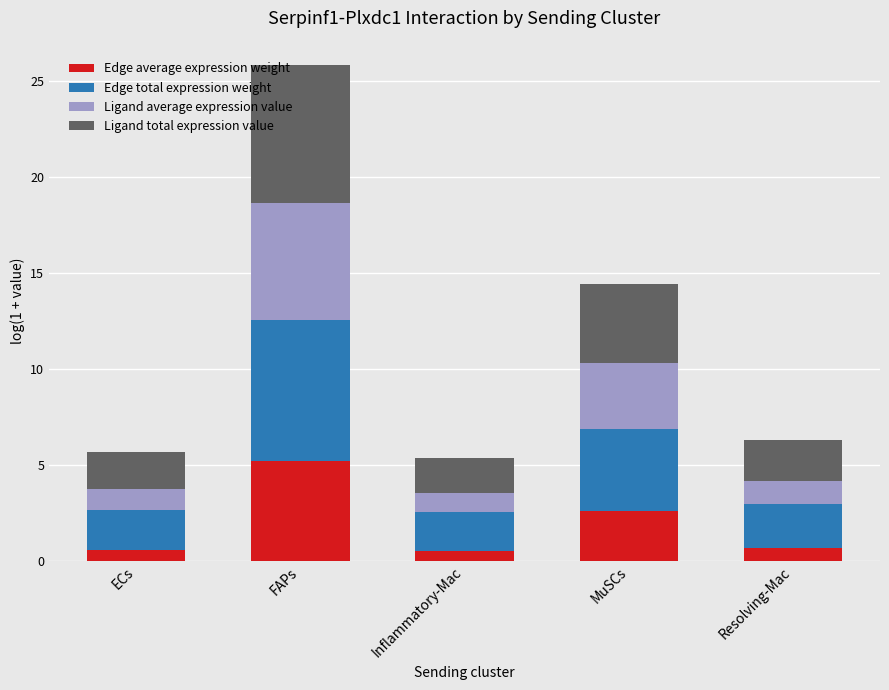

What is the difference between the maximum and minimum values in the Edge average expression weight series?

4.7